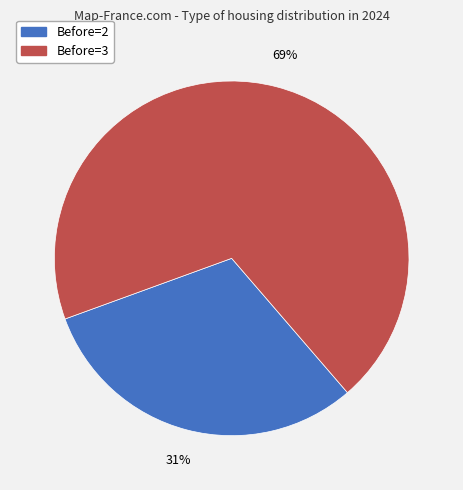

True or false: Before=3 accounts for 55% of the total.

False